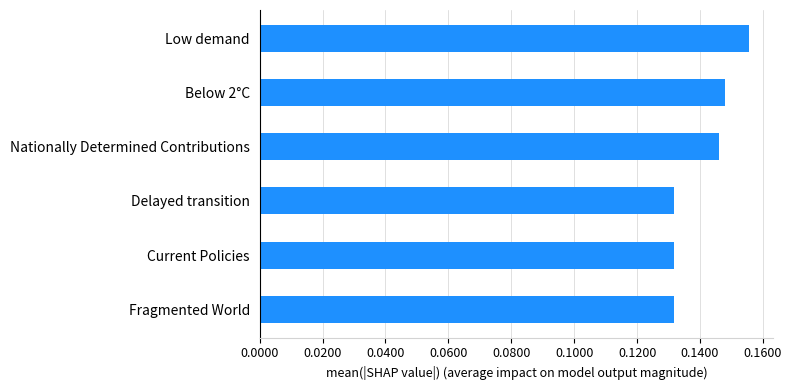

Count the number of data series in this chart.

1